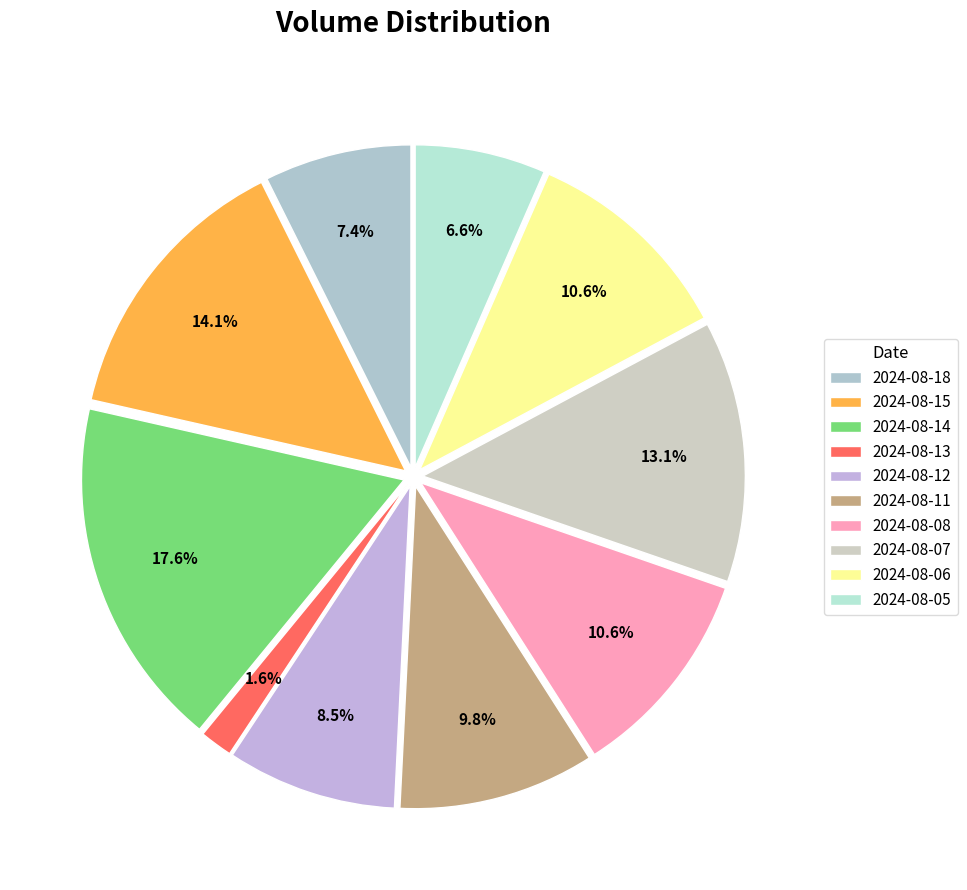

How many segments does this pie chart have?

10